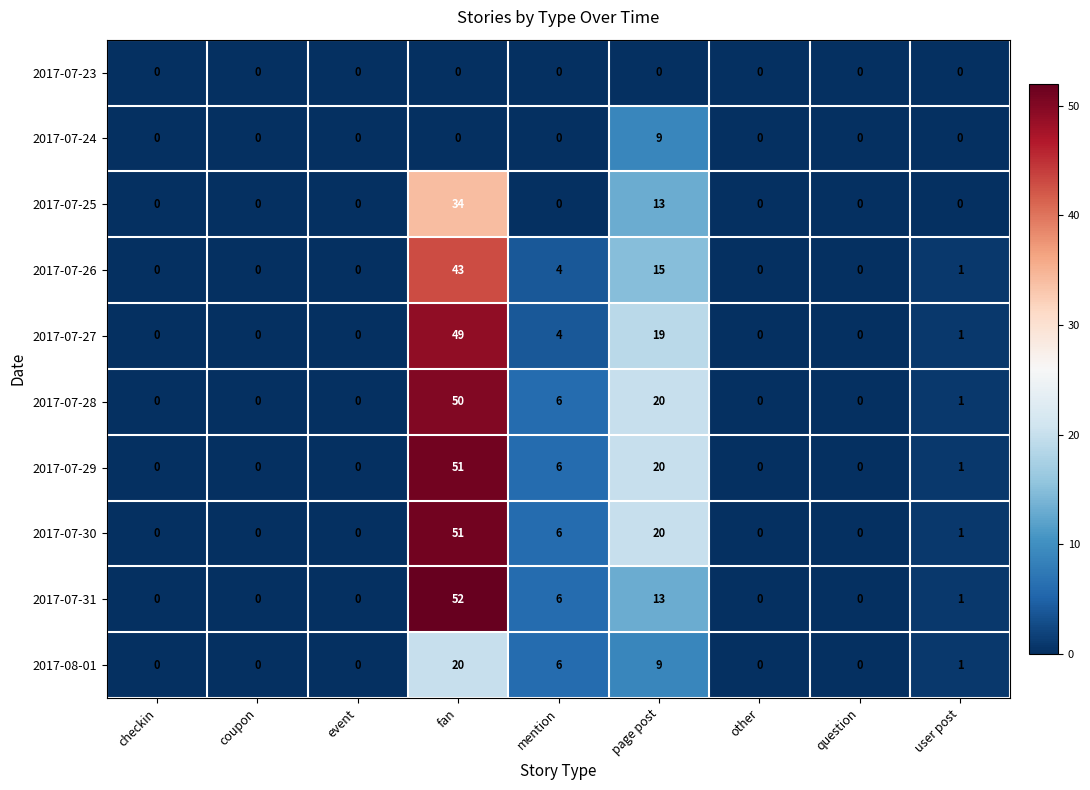

What is the difference between the highest and lowest values at mention?

6